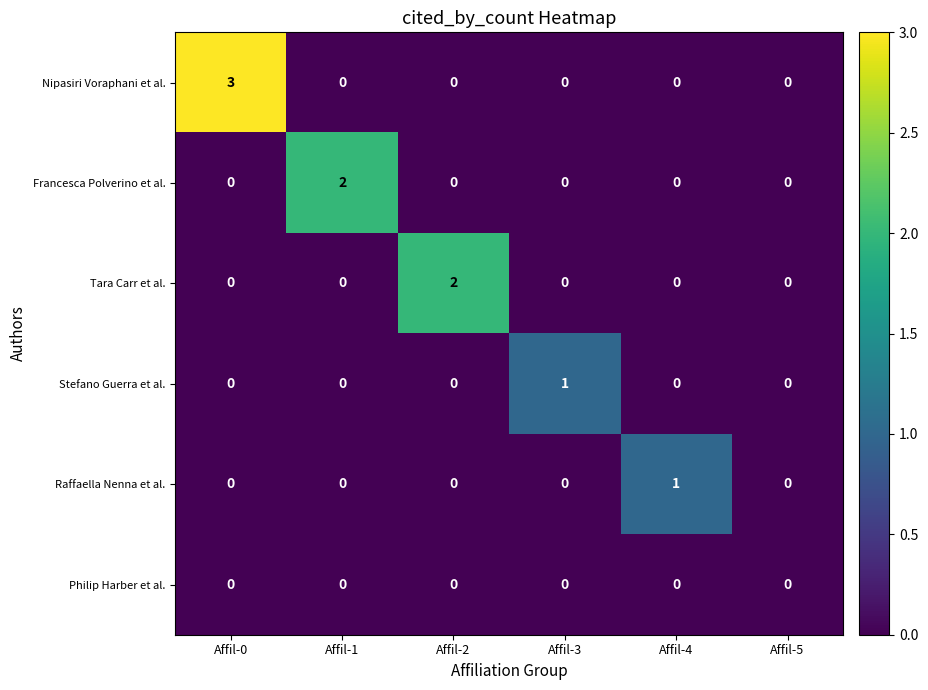

How many data points in Raffaella Nenna et al. are above 0?

1